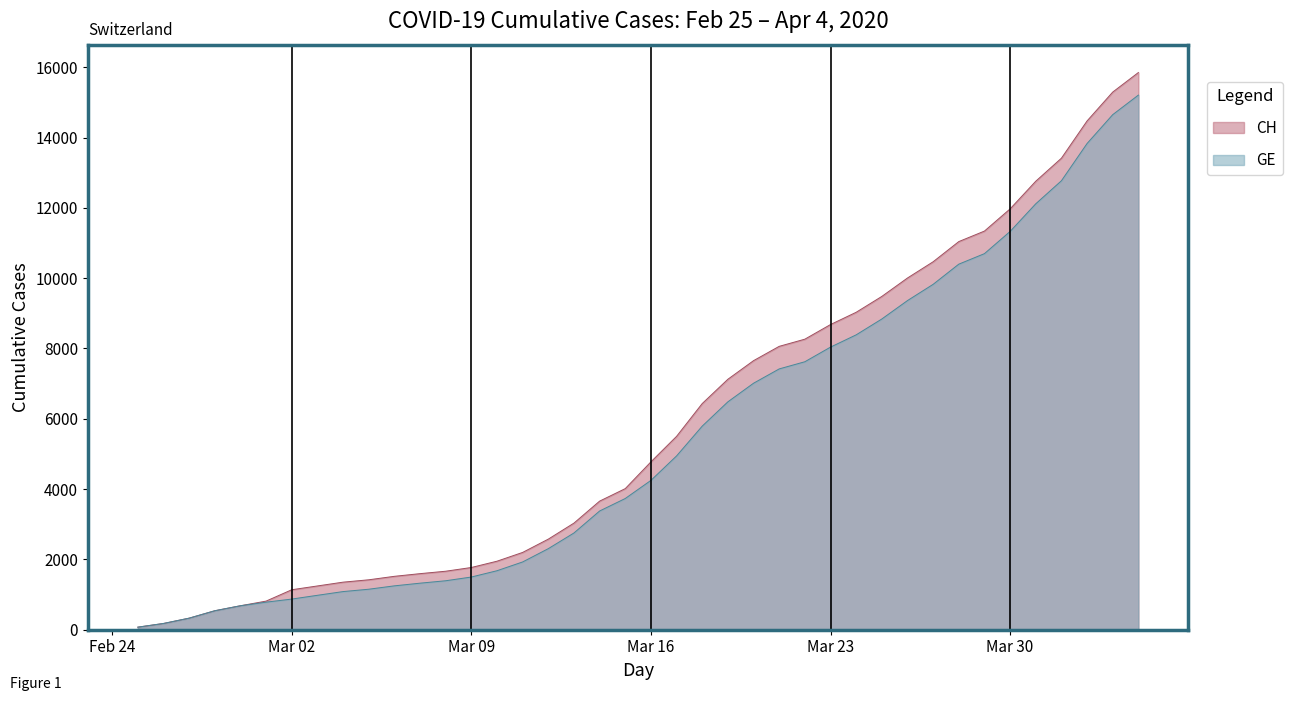

What is the maximum value for GE?

15208